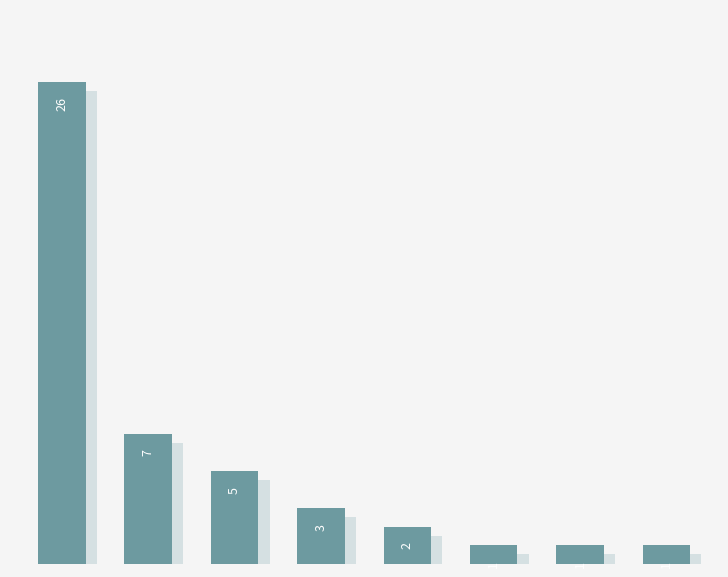

What is the maximum value shown in the chart?

26